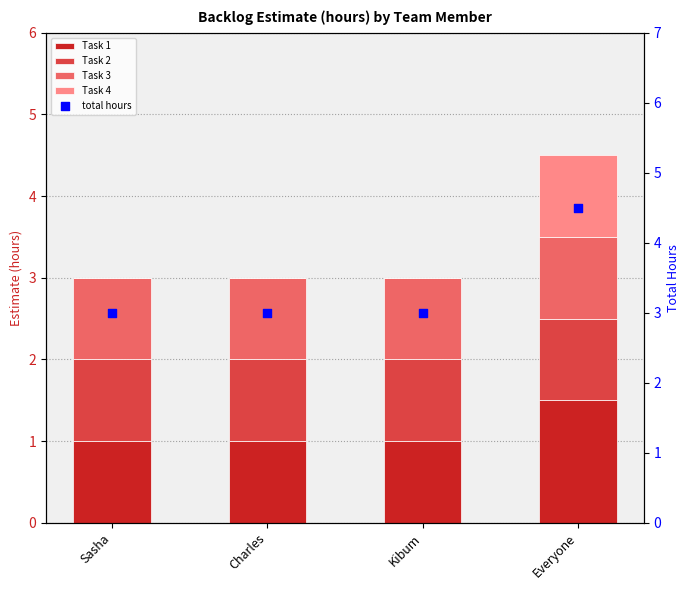

Which series contains the lowest Y value?

Task 4